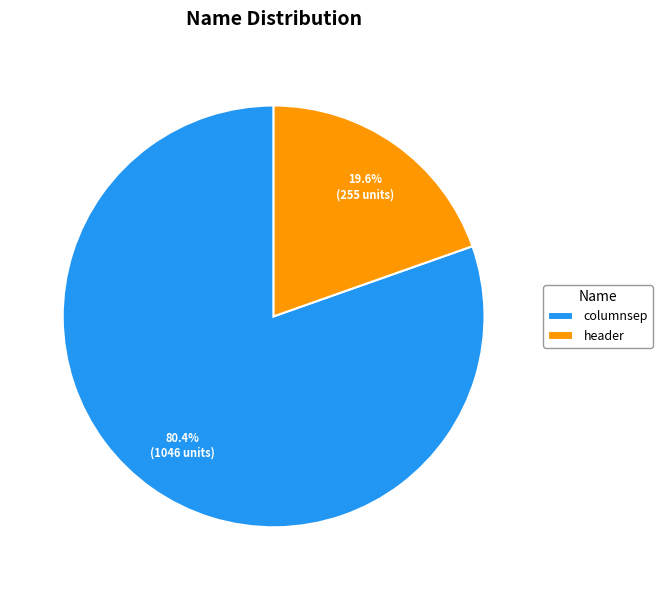

What is the ratio of the value at columnsep to the value at header?

4.1